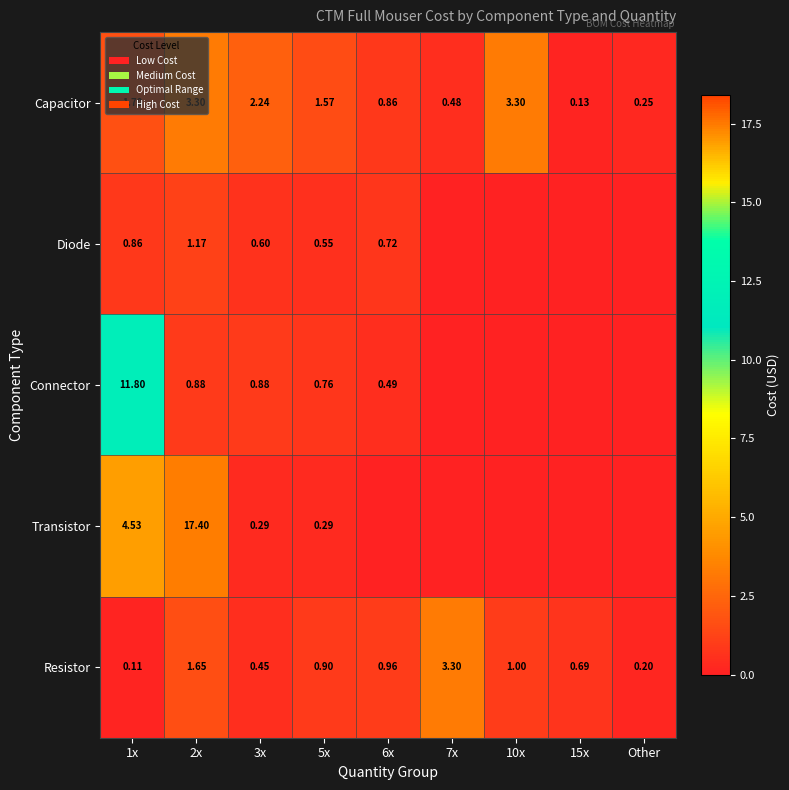

Is the value of Capacitor at 7x greater than the value of Resistor at Other?

Yes